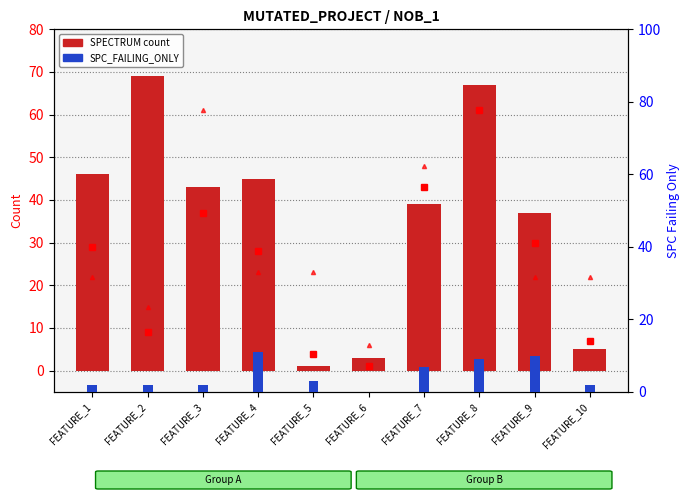

Which series has the widest spread of values?

SPECTRUM